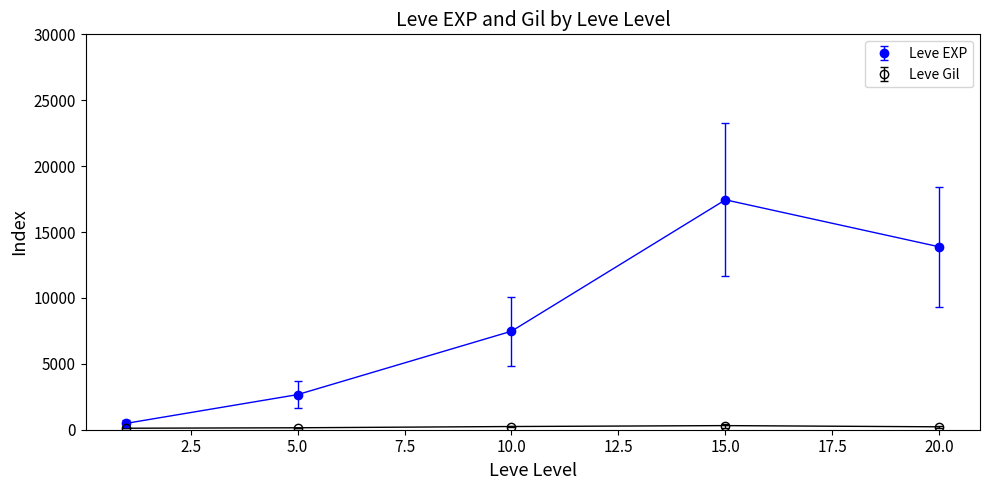

Rank the series by their maximum value, from lowest to highest.

Leve Gil, Leve EXP